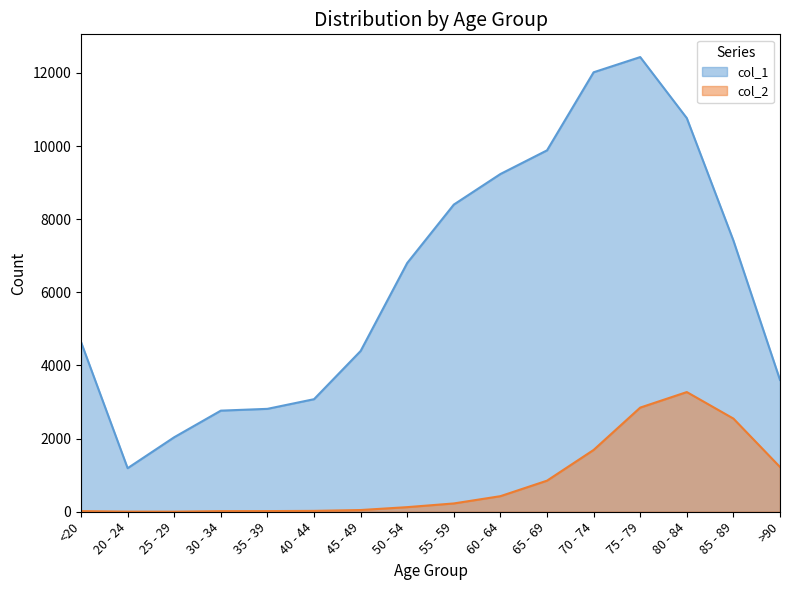

True or false: col_1 and col_2 intersect in this chart.

False